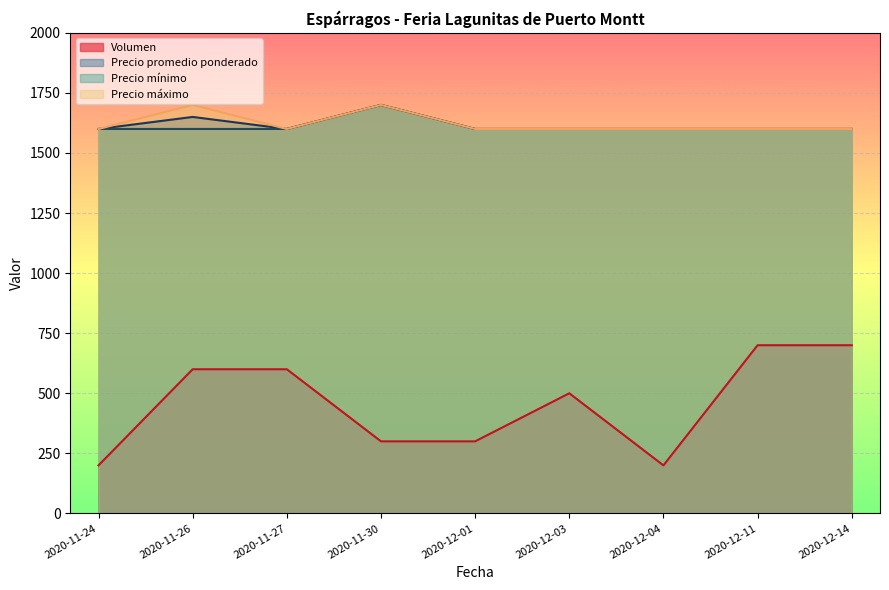

Which series has the widest spread of values?

Volumen